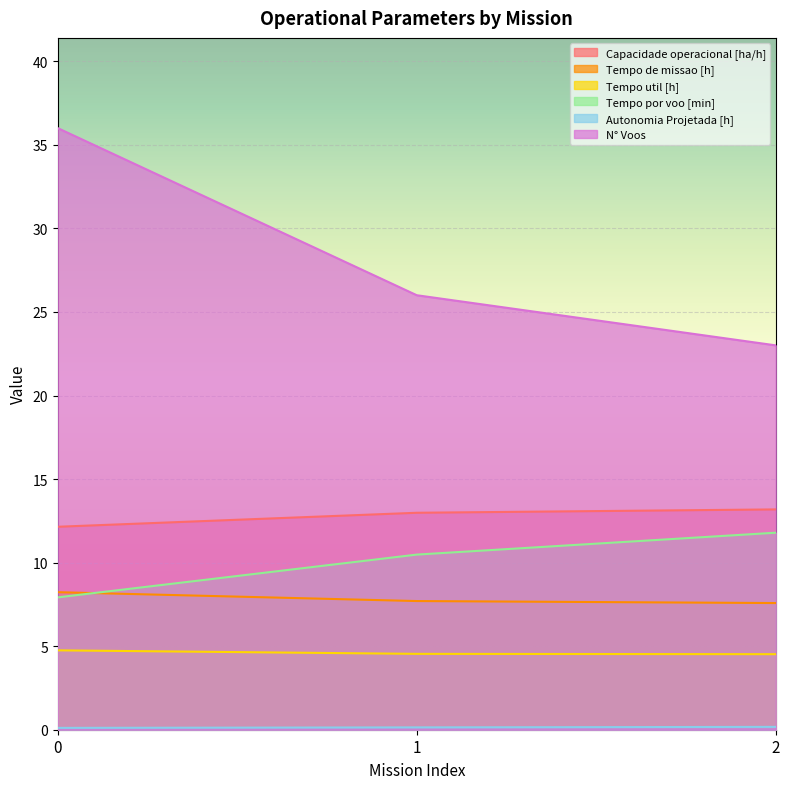

At 1, list the series in order from smallest to largest.

Autonomia Projetada [h], Tempo util [h], Tempo de missao [h], Tempo por voo [min], Capacidade operacional [ha/h], N° Voos